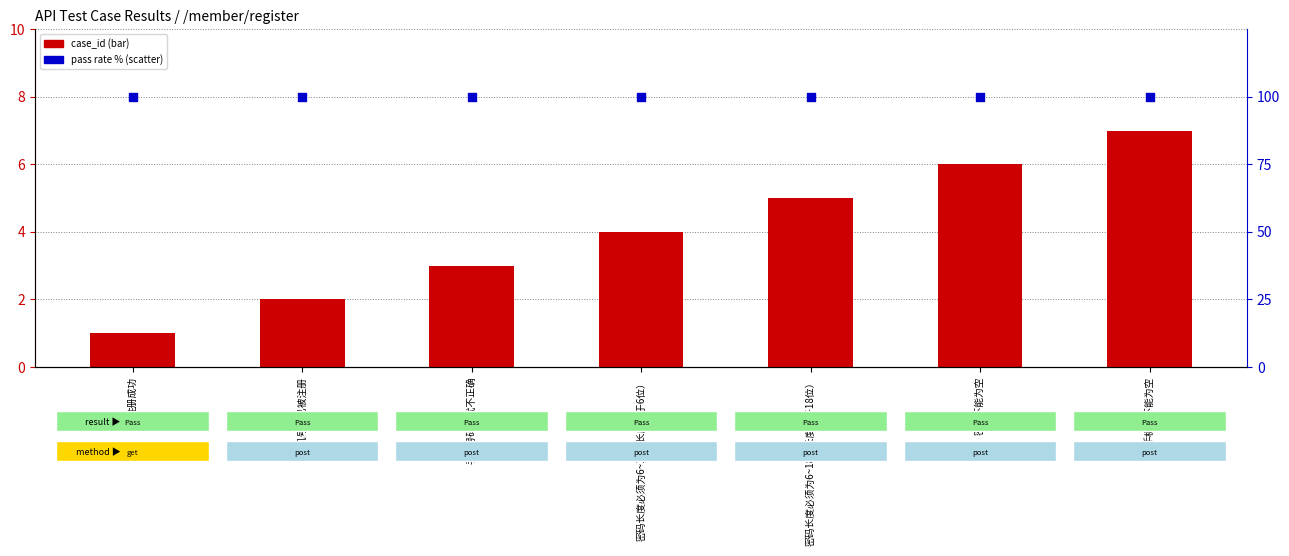

At which category is the sum across all series the highest?

手机号不能为空